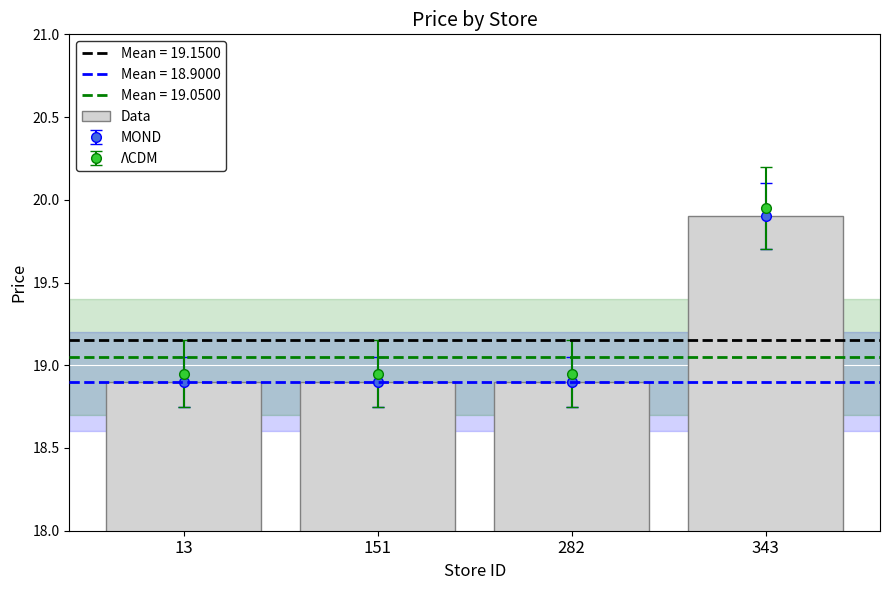

List the labels in order of value, largest first.

343, 13, 151, 282